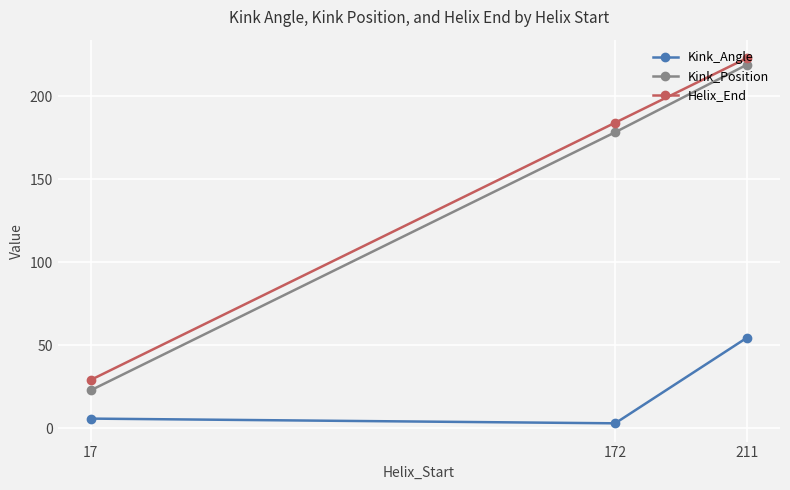

List the labels in order of Helix_End value, largest first.

211, 172, 17